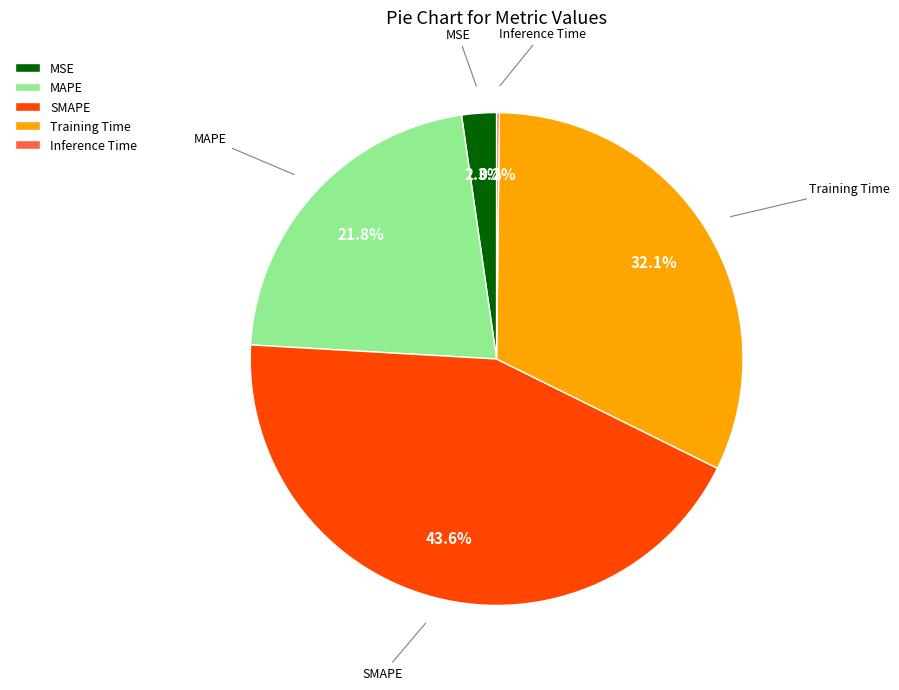

Is the sum of MSE and Training Time greater than half?

No